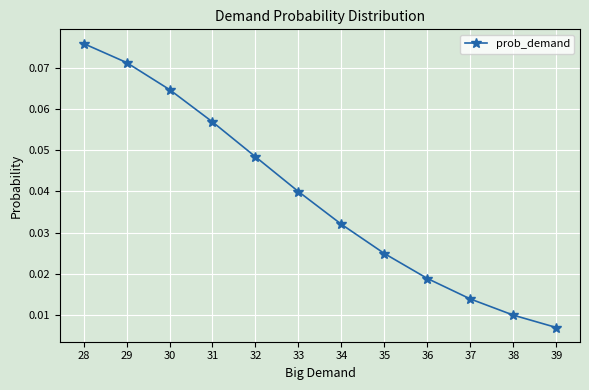

Is it true that the value at 30 is 0.0?

False